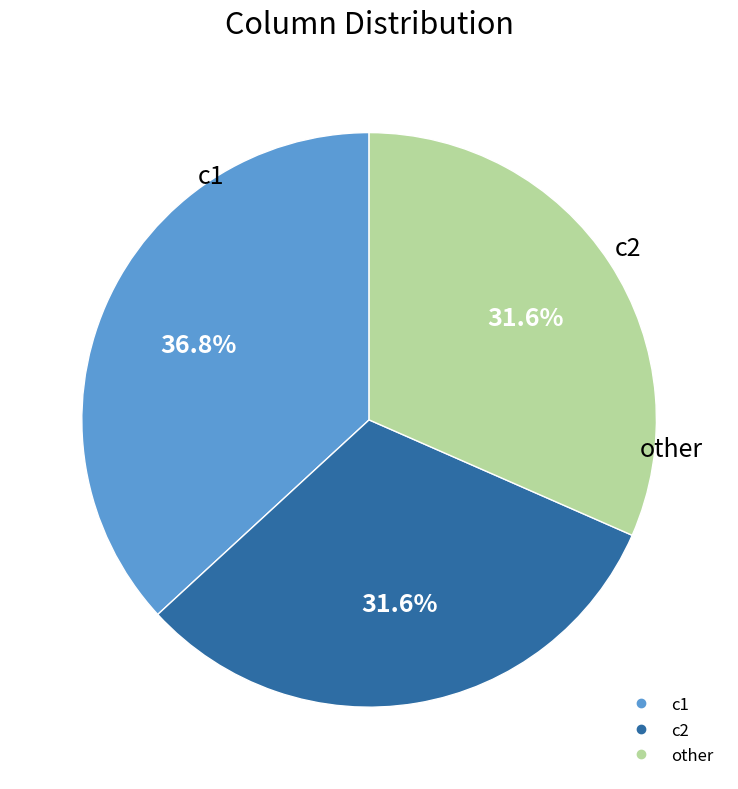

Is there any slice that represents more than half of the pie?

No